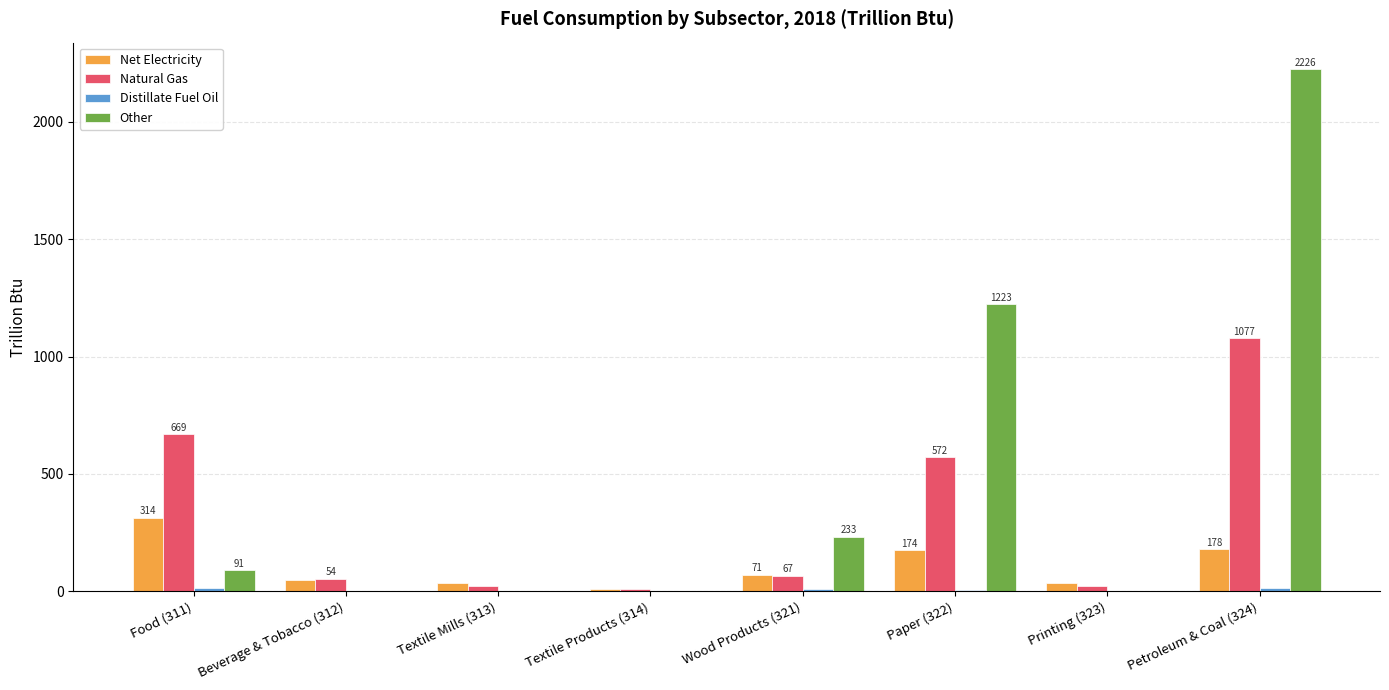

At which label is Natural Gas closest to 544?

Paper (322)